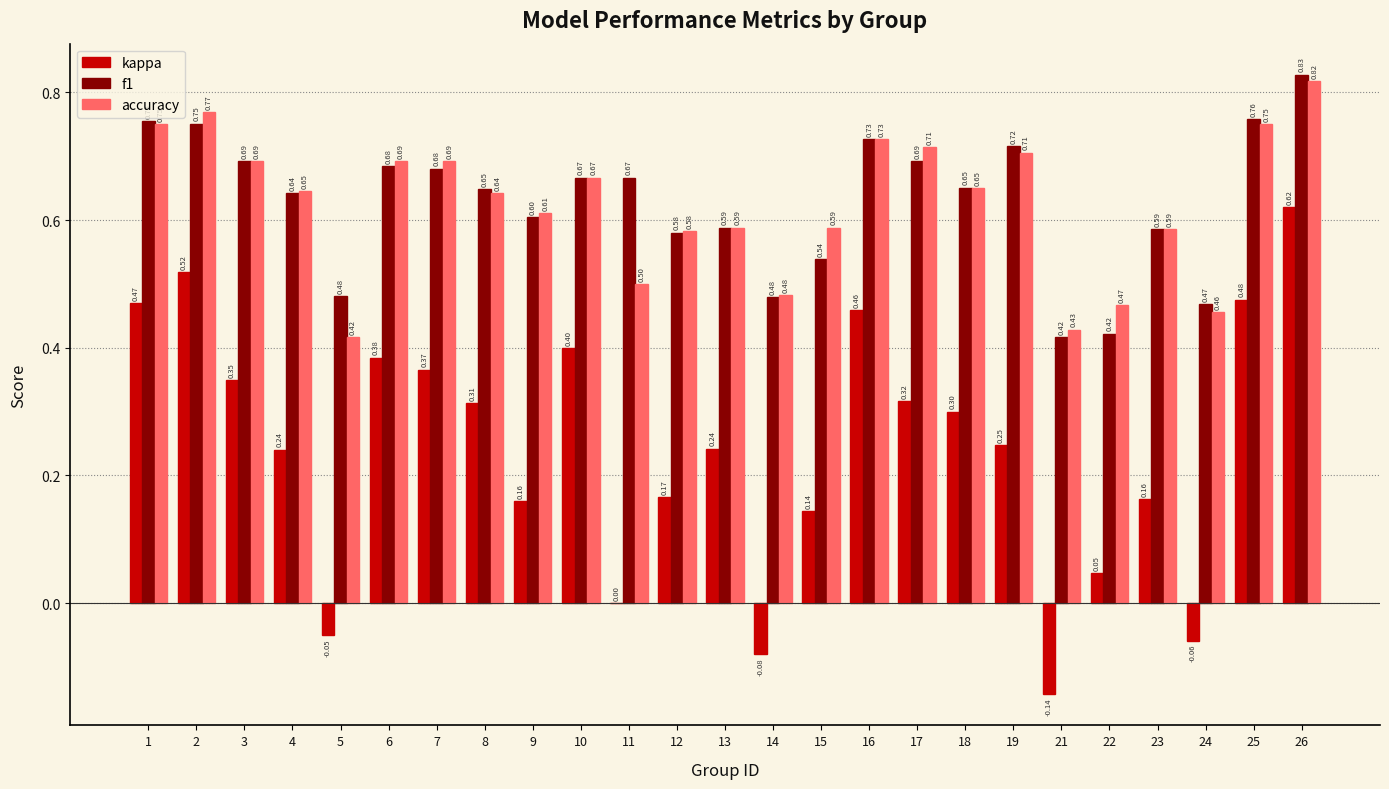

The kappa series shows 0.3 at 18. True or false?

True